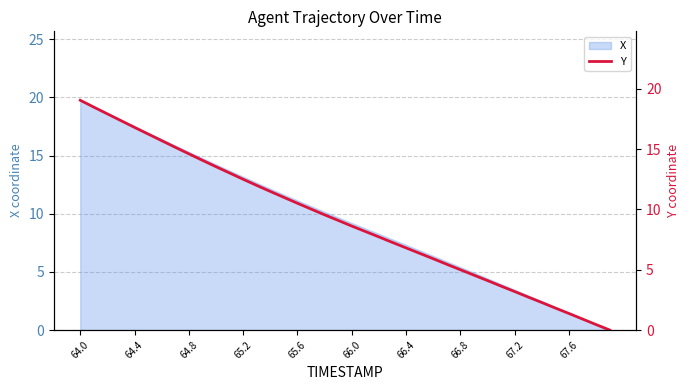

What is the average value?

9.1